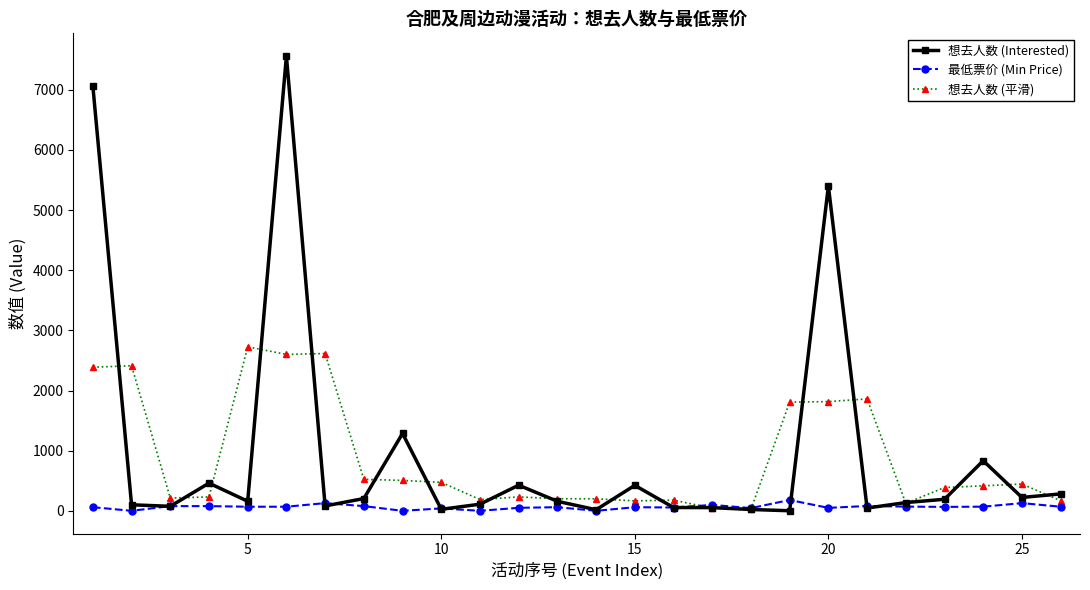

Which series has the largest range (max minus min)?

想去人数 (Interested)